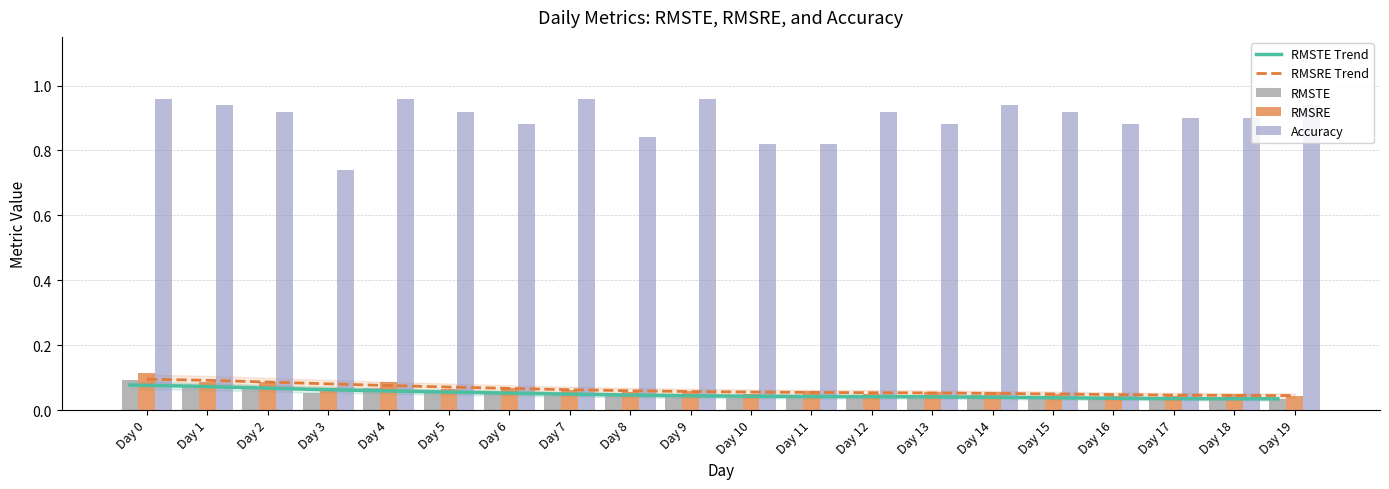

Which has a higher value, Day 4 or Day 16?

Day 4